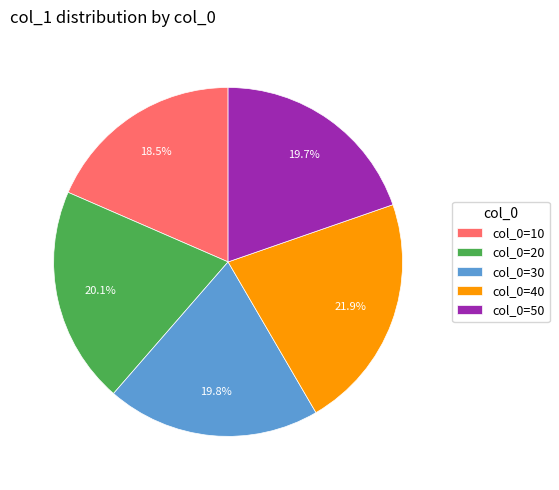

Count the number of slices in the pie.

5